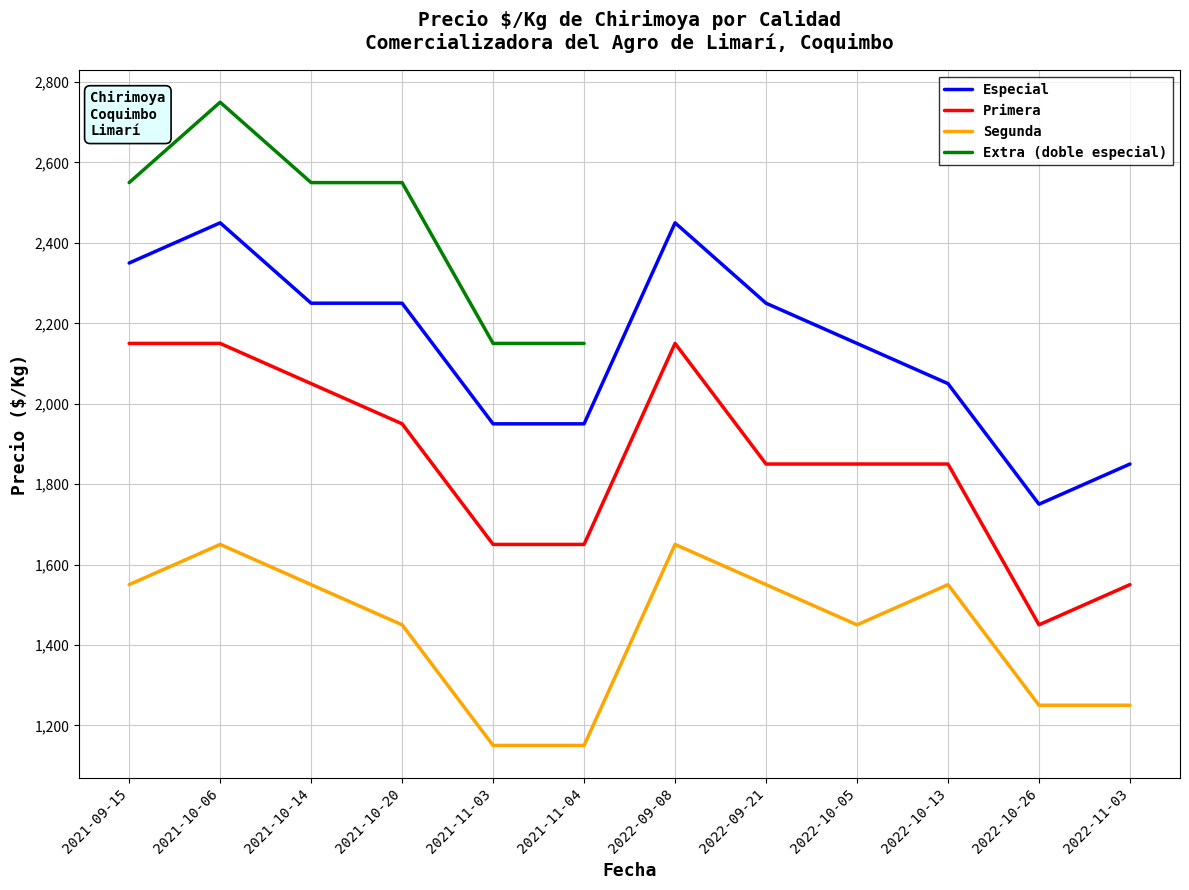

Which has a higher value, 2021-10-20 or 2021-11-03?

2021-10-20